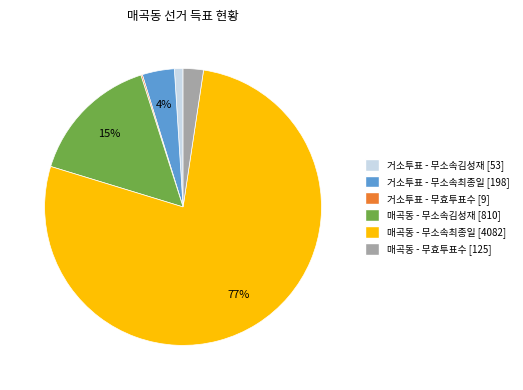

To the nearest percent, what is the average slice percentage?

17%